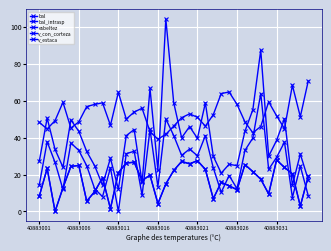

Does the chart have visible grid lines?

Yes